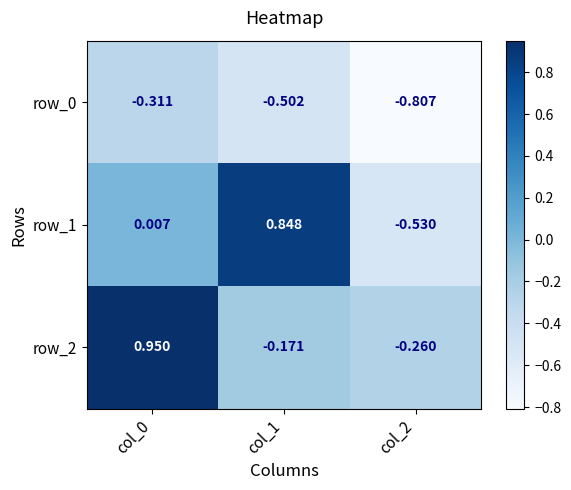

Is the value of row_1 at col_2 greater than the value of row_2 at col_2?

No